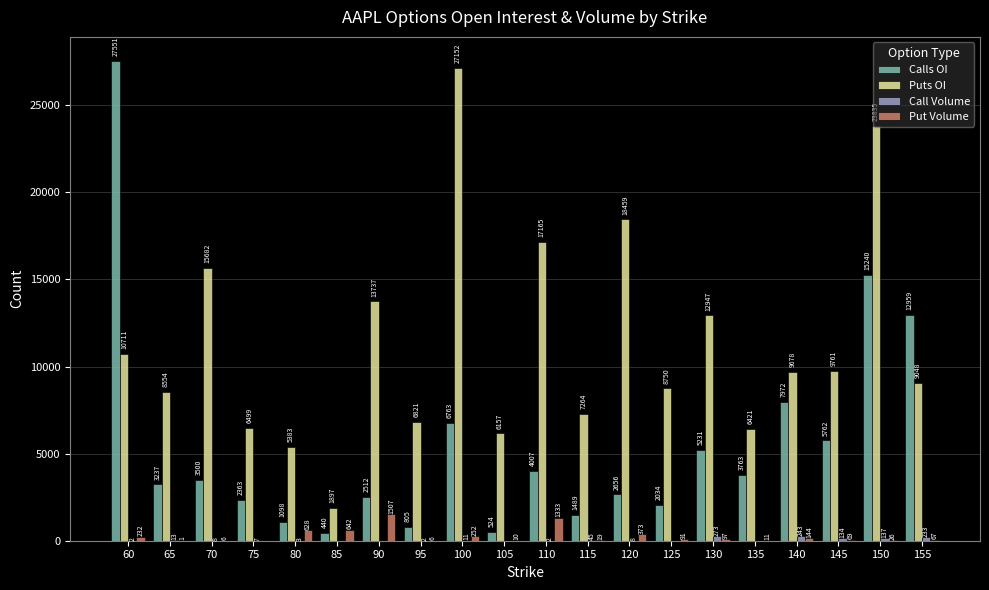

What is the maximum value for Put Volume?

1507